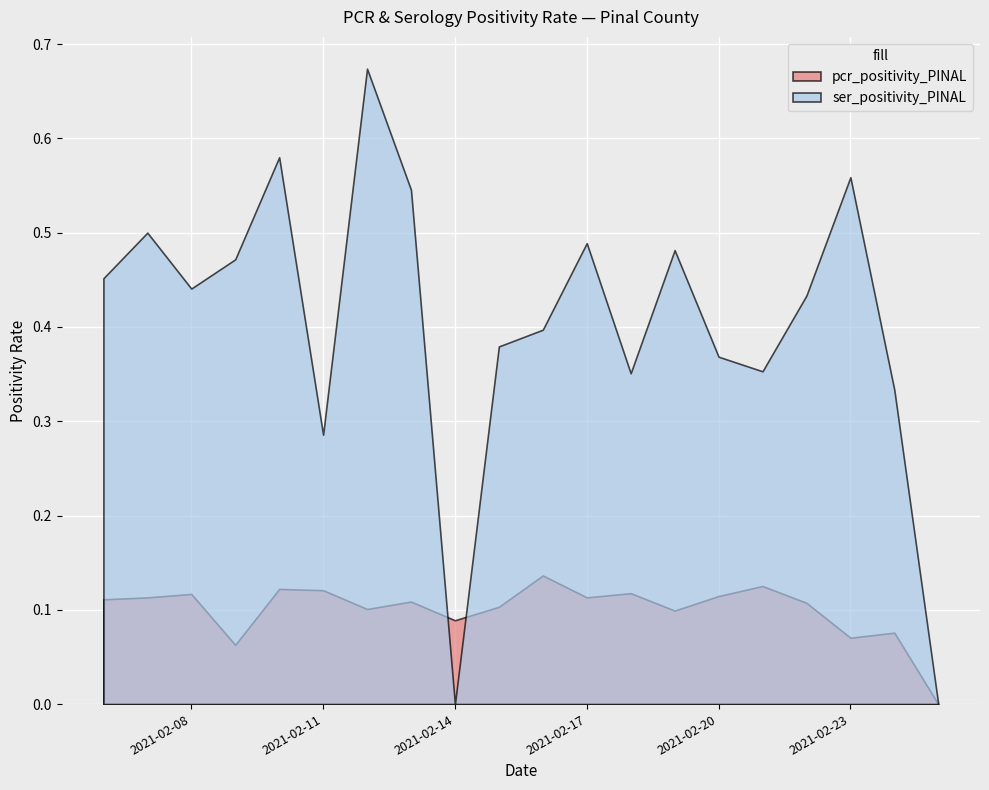

Which has a higher value, 2021-02-08 or 2021-02-13?

2021-02-08